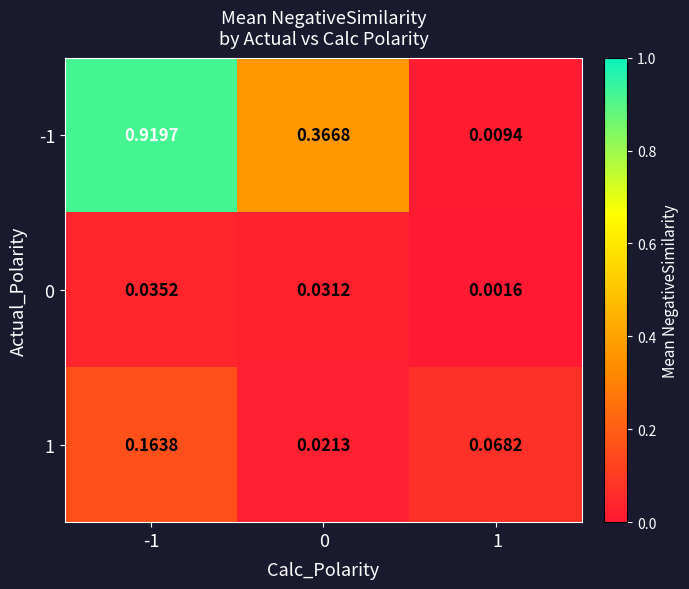

Count the number of categories in the chart.

3